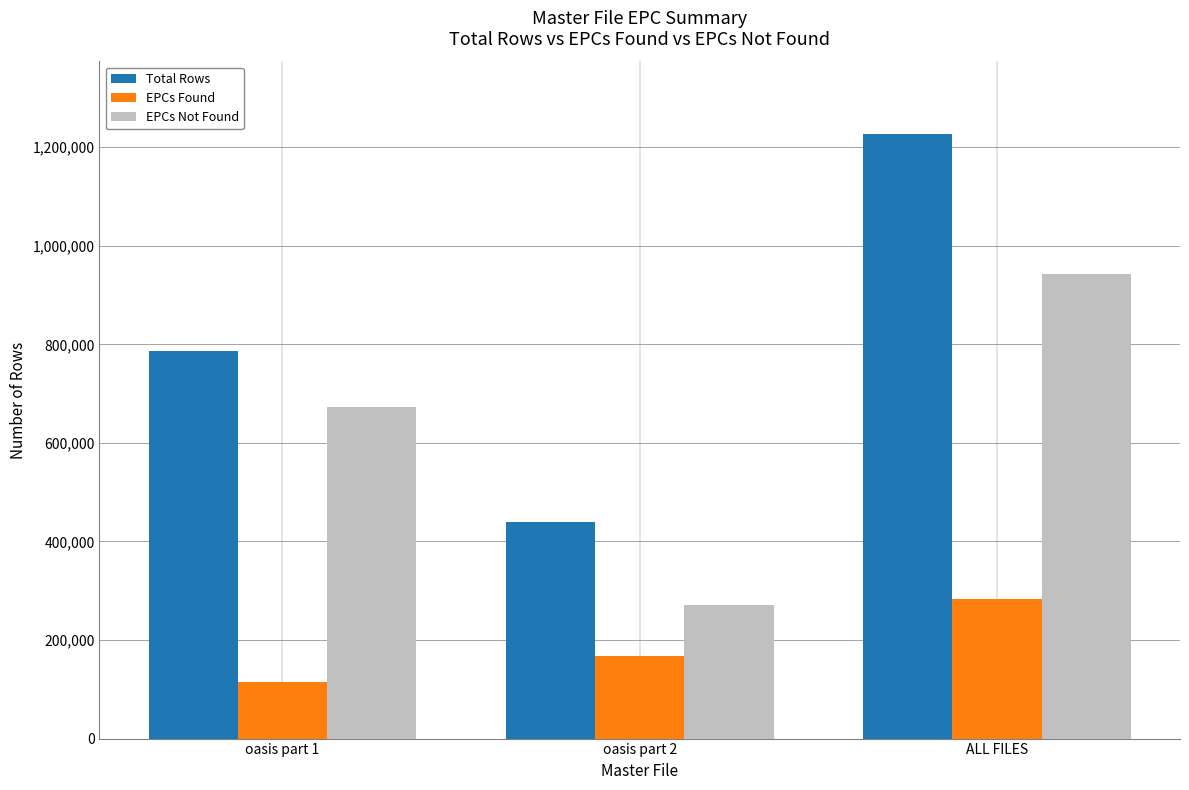

What is the label of the 3rd bar from the right?

oasis part 1